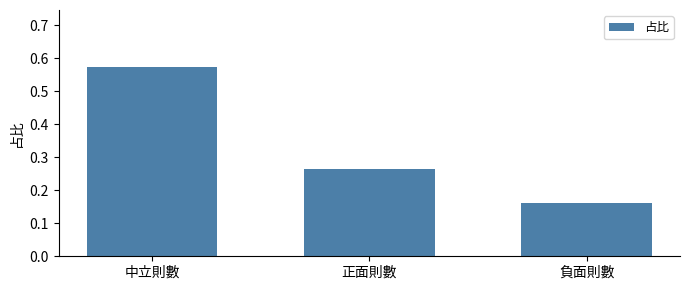

Is it true that the value at 負面則數 is 0.0?

False